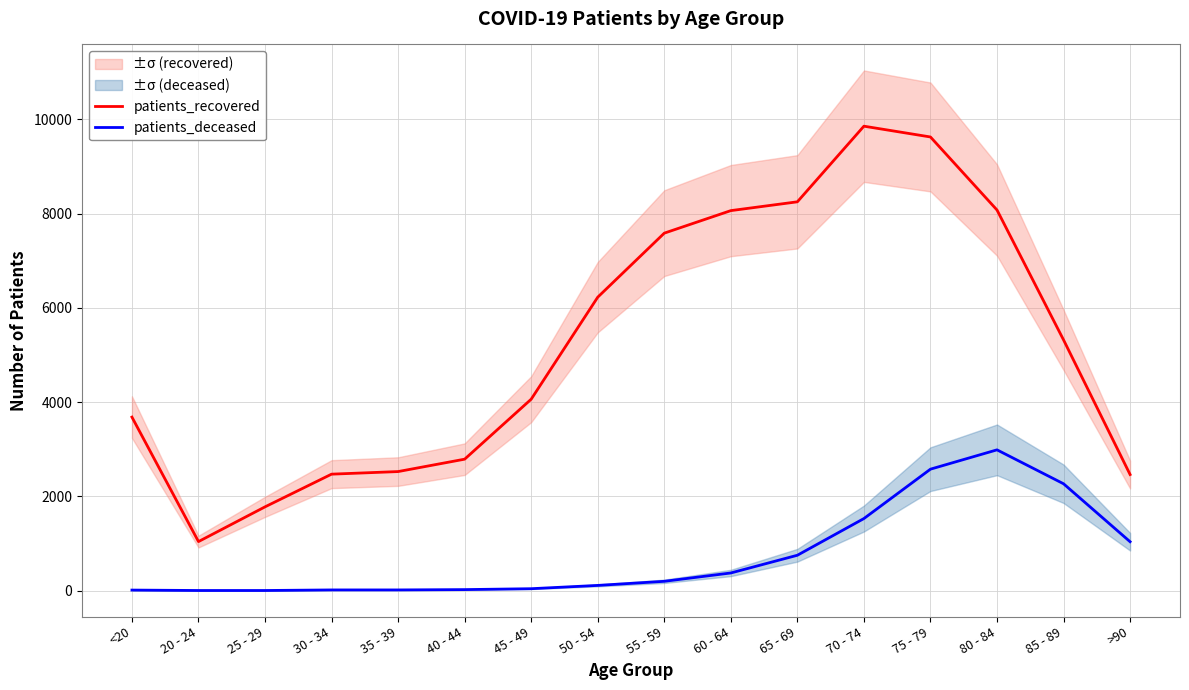

True or false: patients_recovered and patients_deceased intersect in this chart.

False